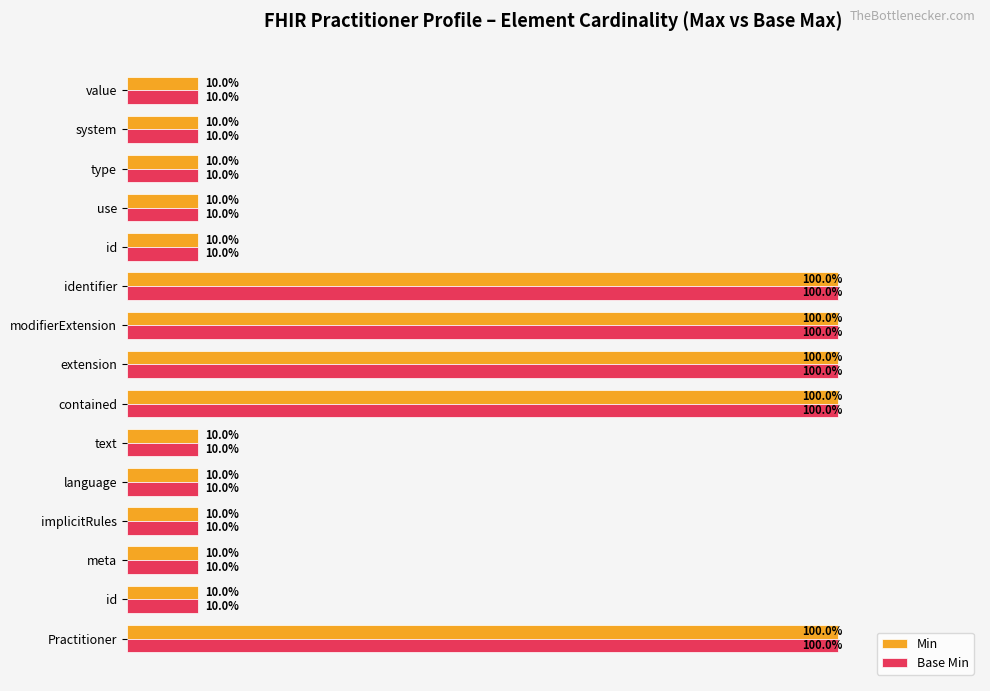

What is the highest value of the Base Min series?

100